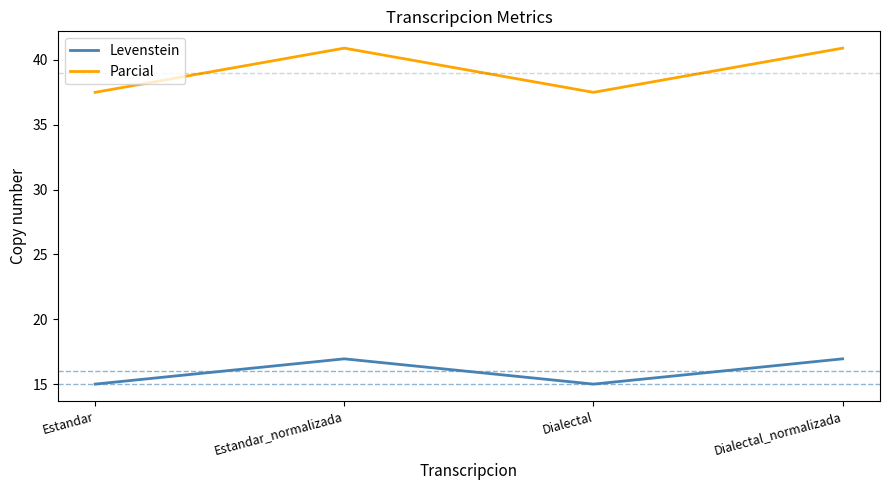

How many interior local valleys does the Parcial series have?

1